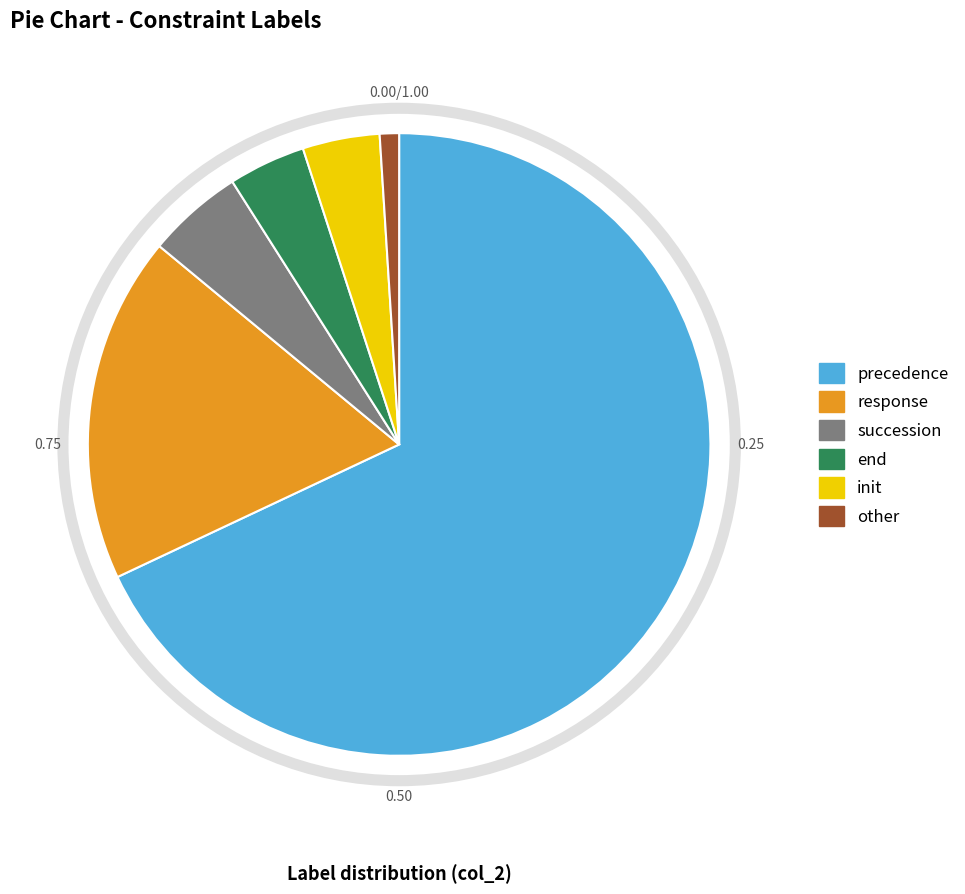

Is the sum of init and succession greater than half?

No